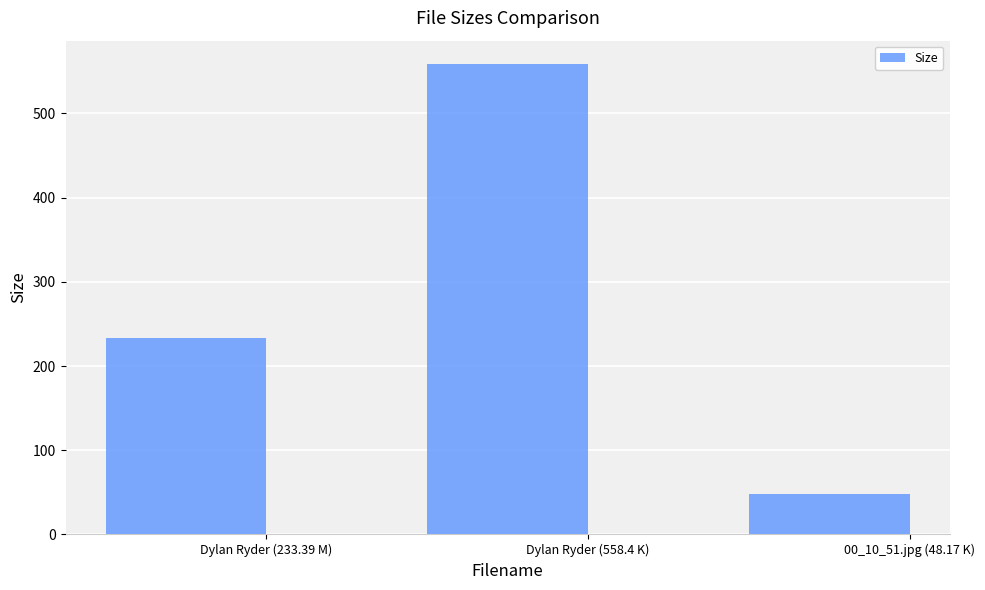

How many values are below 233?

1